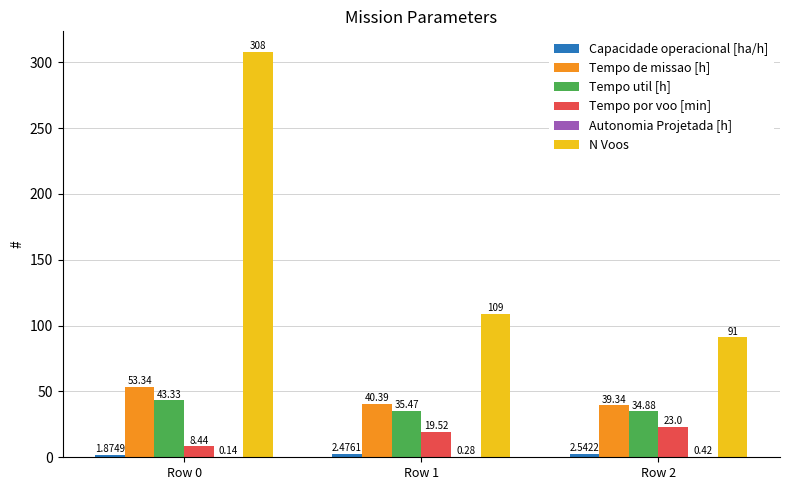

At which category is the sum across all series the highest?

Row 0